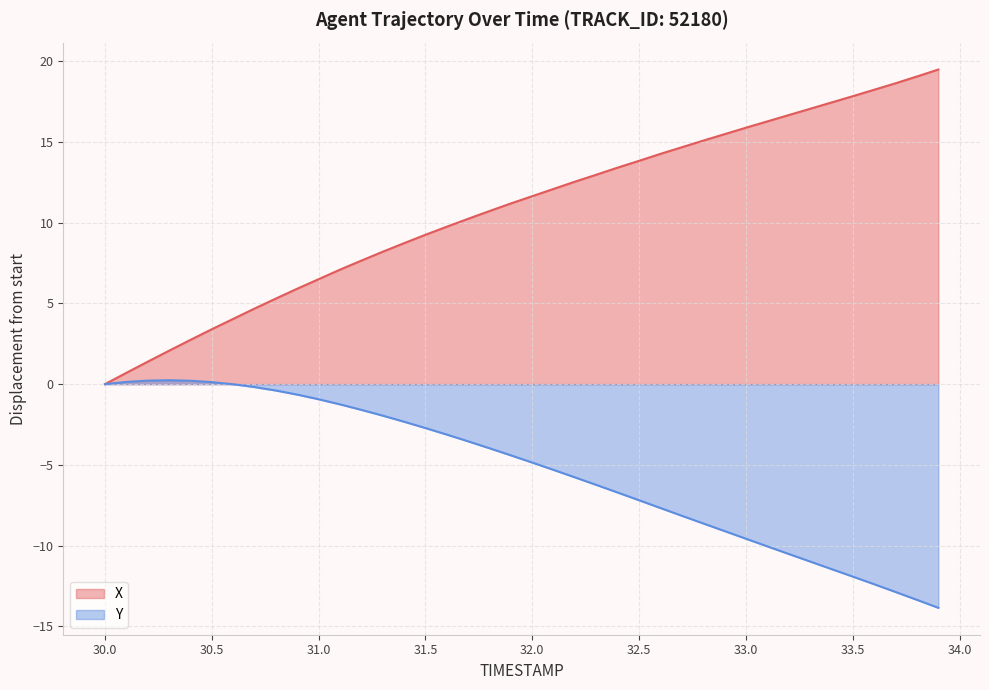

What is the difference between the Y values at 31.8 and 32.0?

0.9